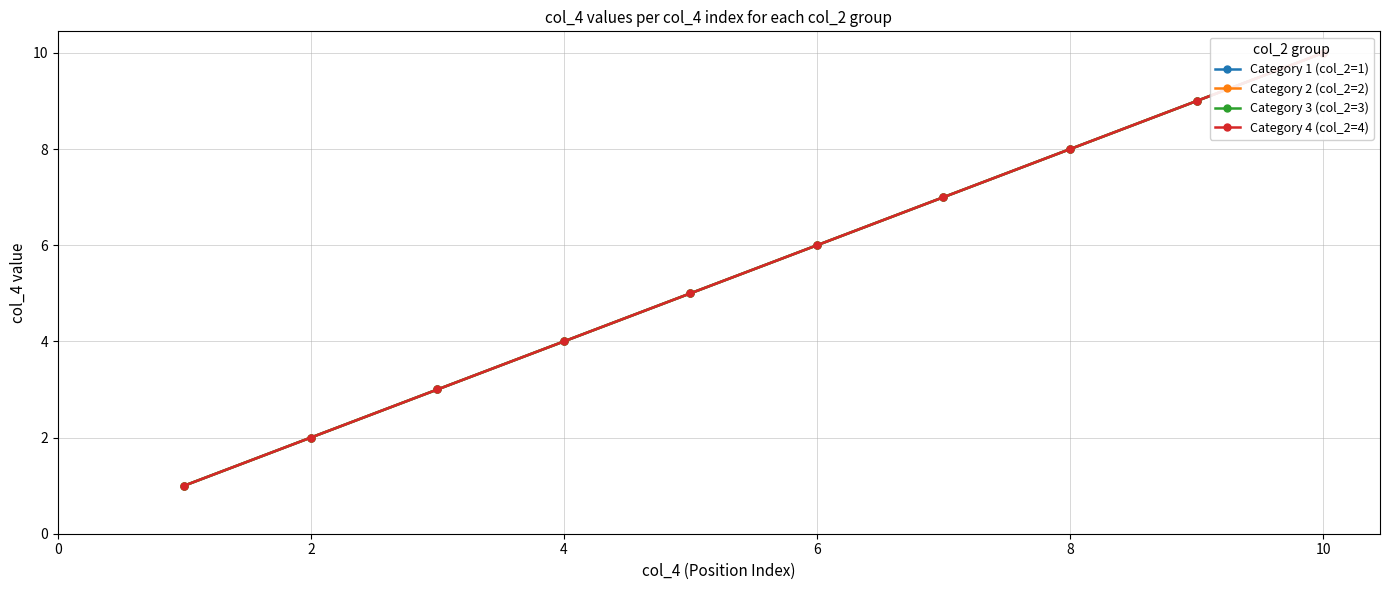

What is the average value of the Category 2 (col_2=2) series?

6